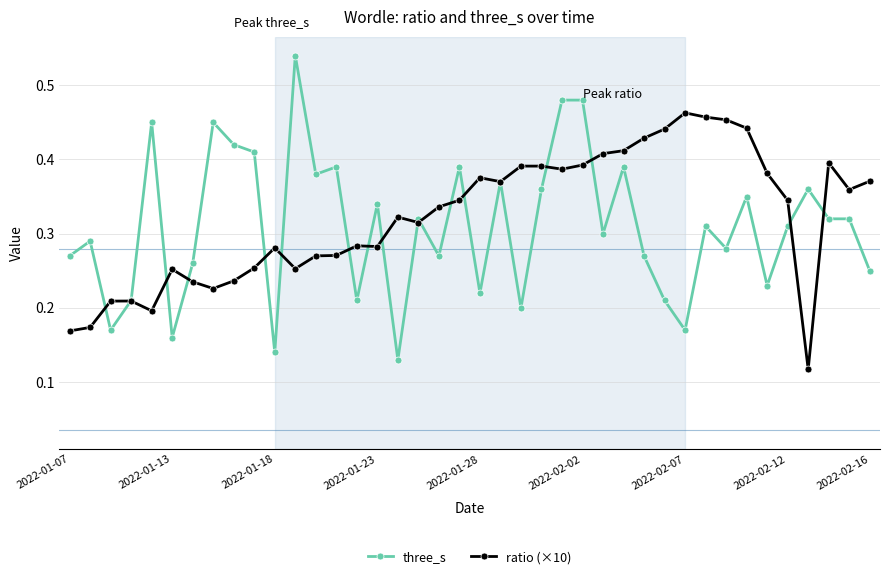

Rank the series by their maximum value, from highest to lowest.

three_s, ratio (×10)